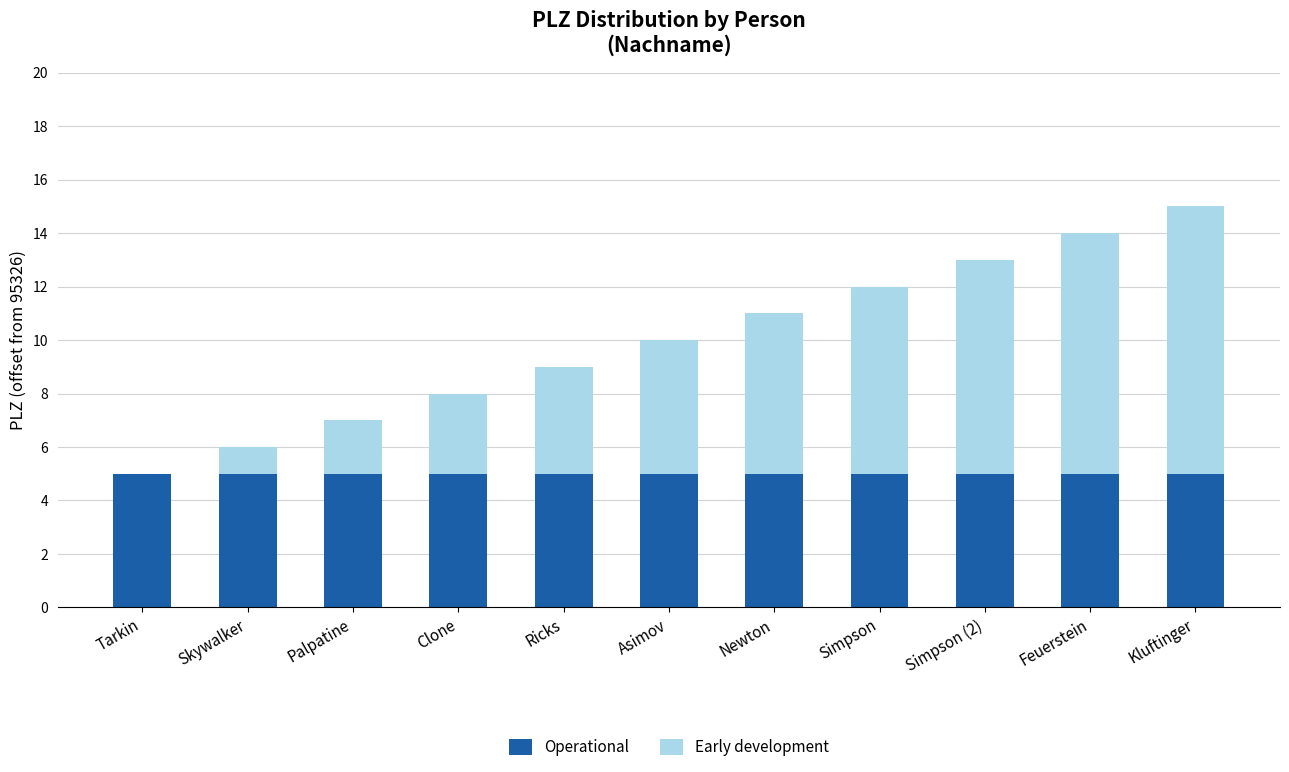

True or false: Operational has a value of 5 at Asimov.

True